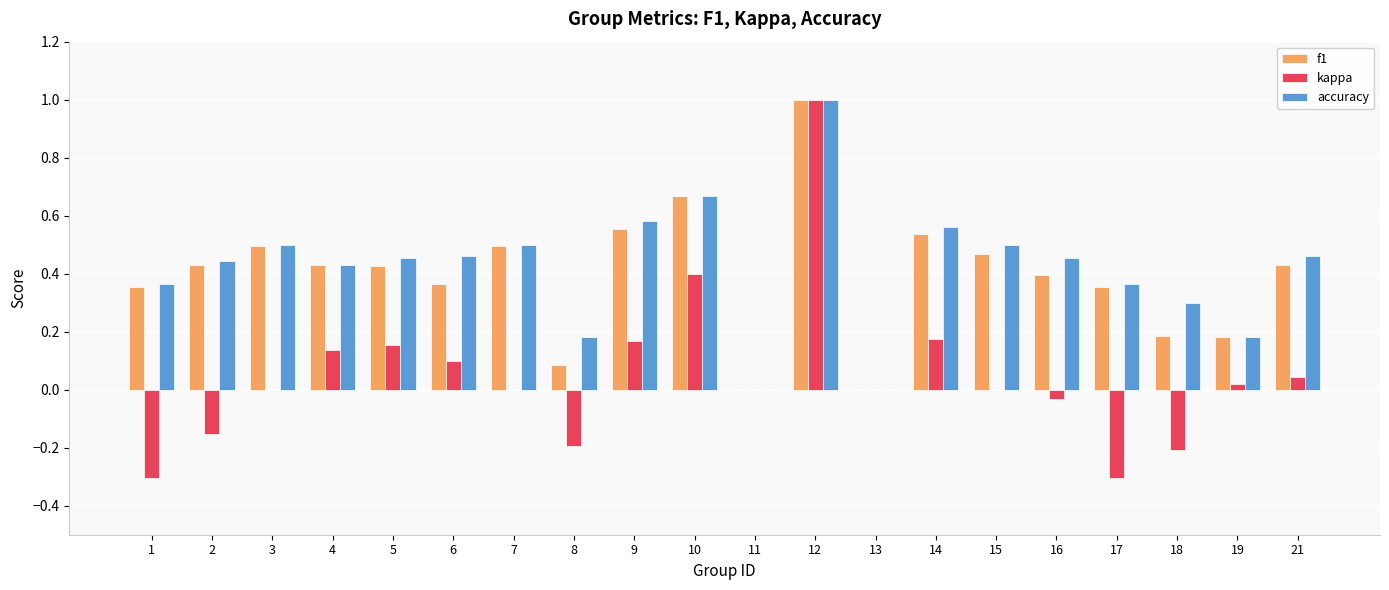

What is the greatest value displayed?

1.0